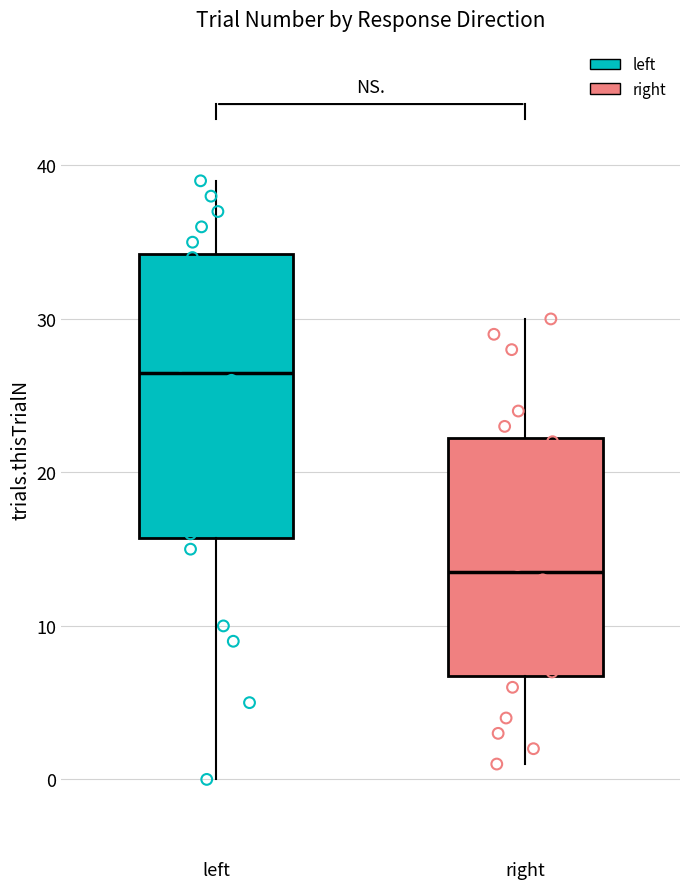

Which box's median line is the lowest?

right